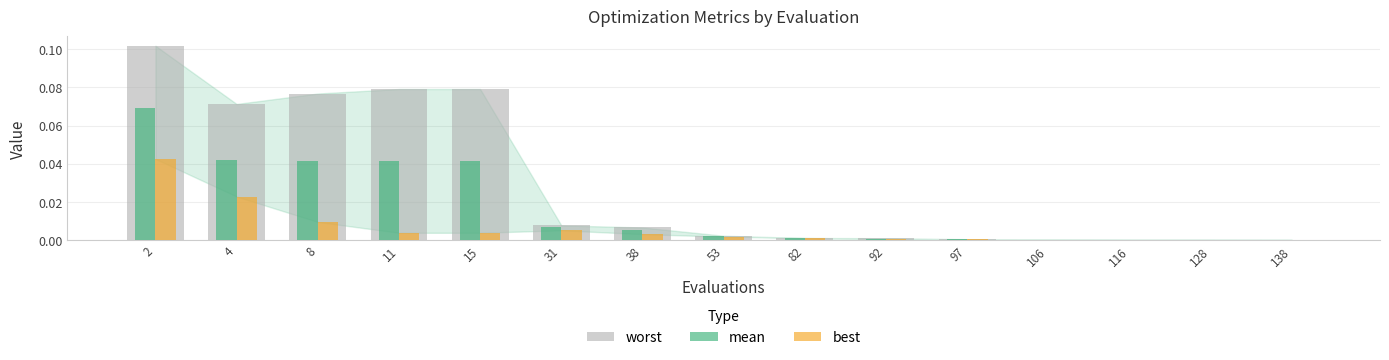

What is the sum of all worst values?

0.4